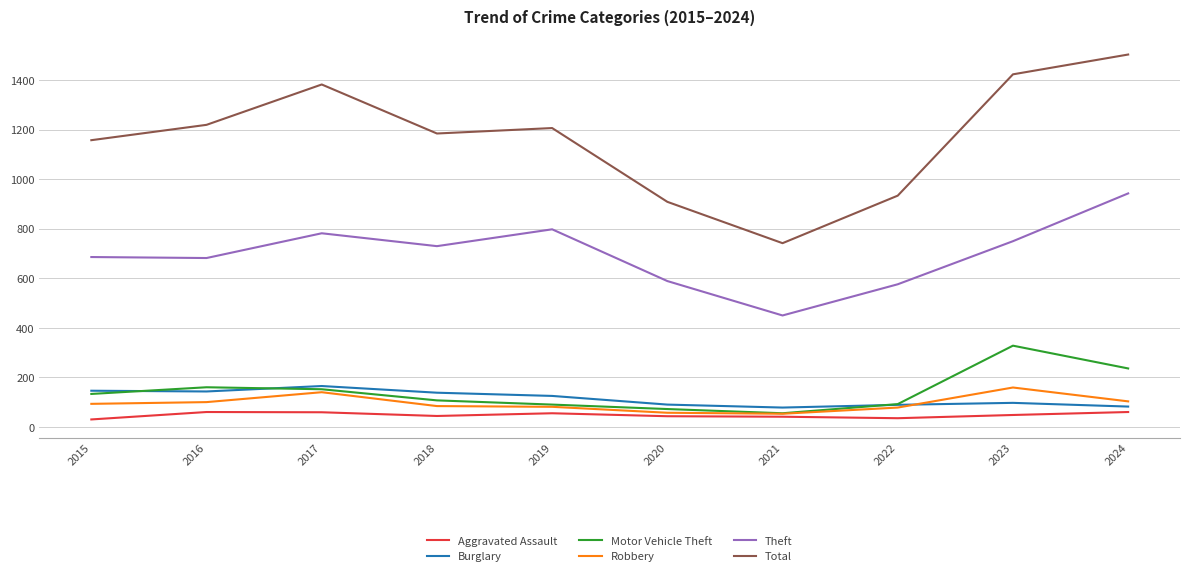

What is the sum of all Theft values?

6986